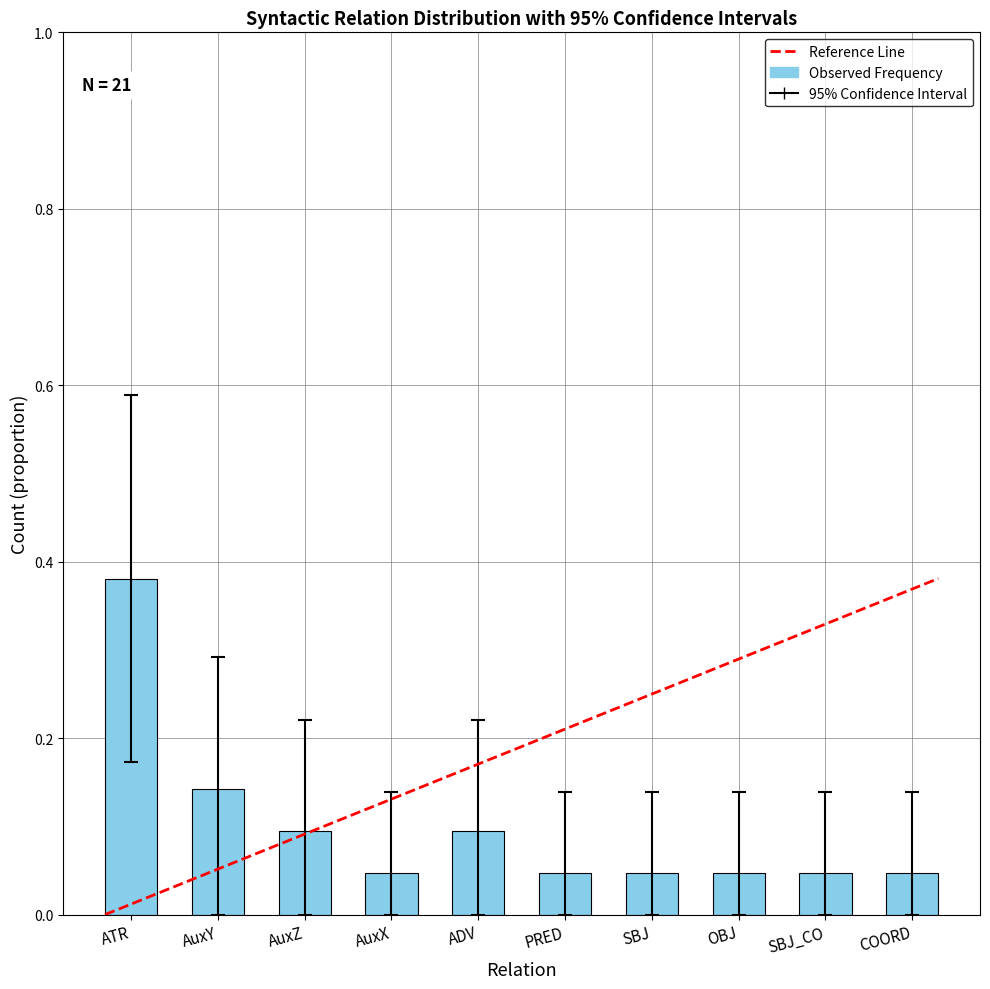

True or false: the data shows 0.1 at COORD.

False